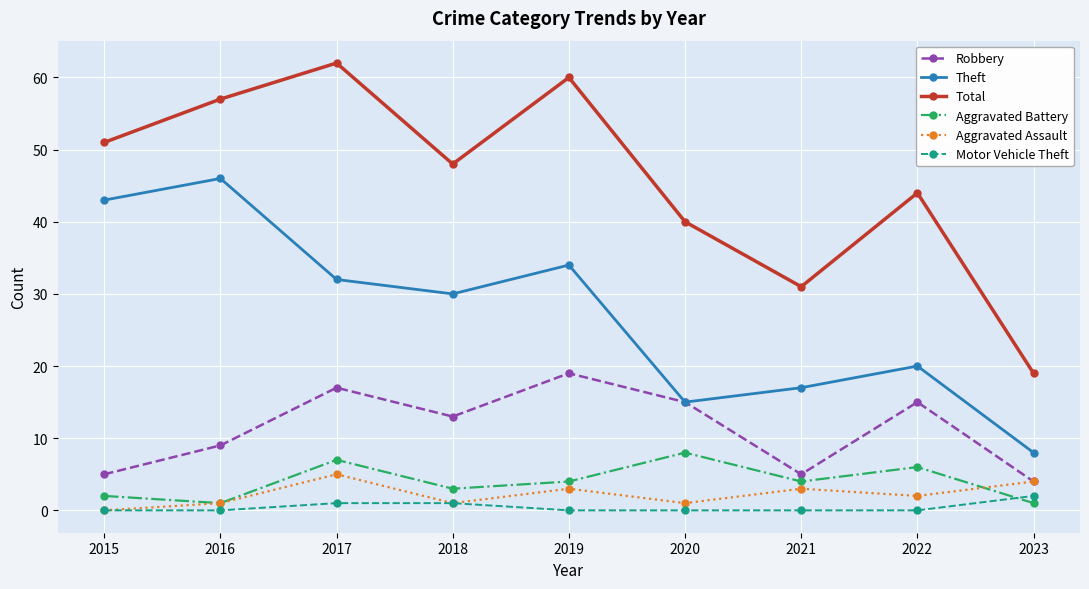

Read the Aggravated Assault value at 2016.

1